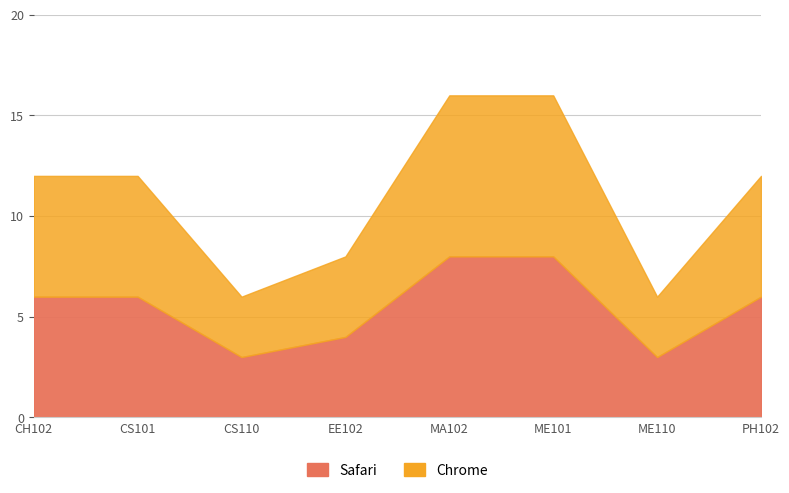

True or false: Chrome has a value of 20 at PH102.

False